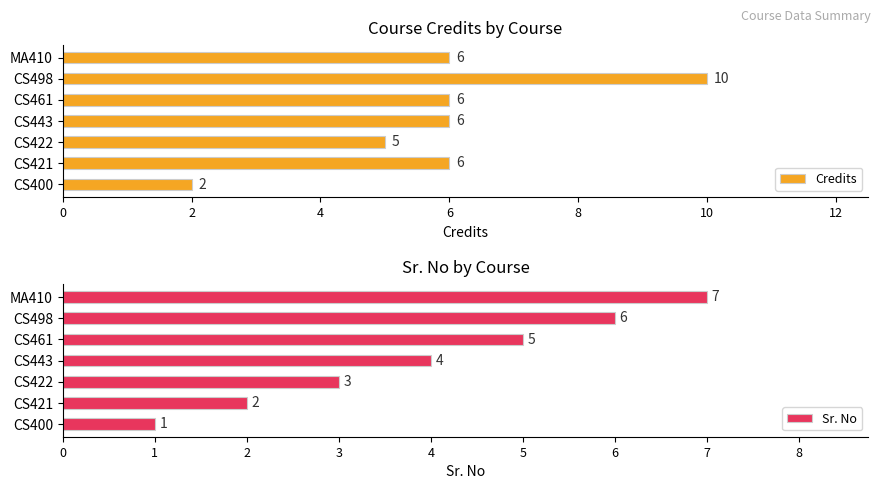

Are the bars horizontal?

Yes